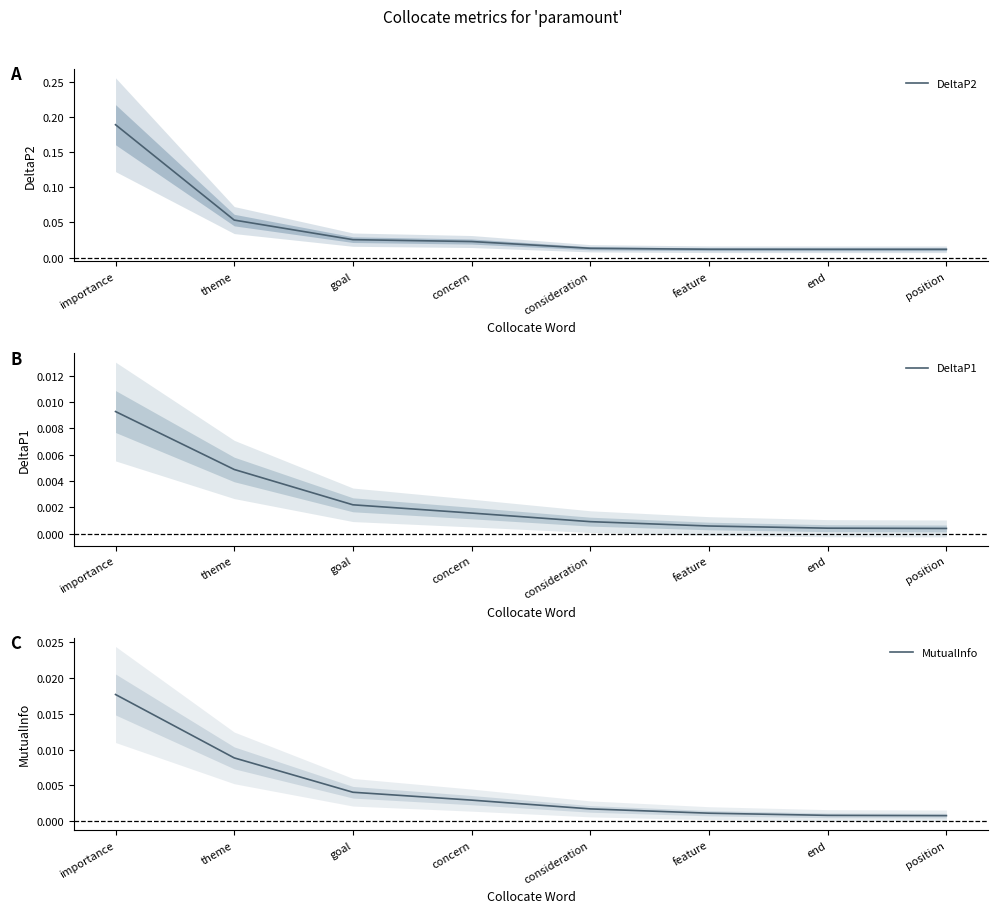

True or false: MutualInfo and DeltaP2 intersect in this chart.

False